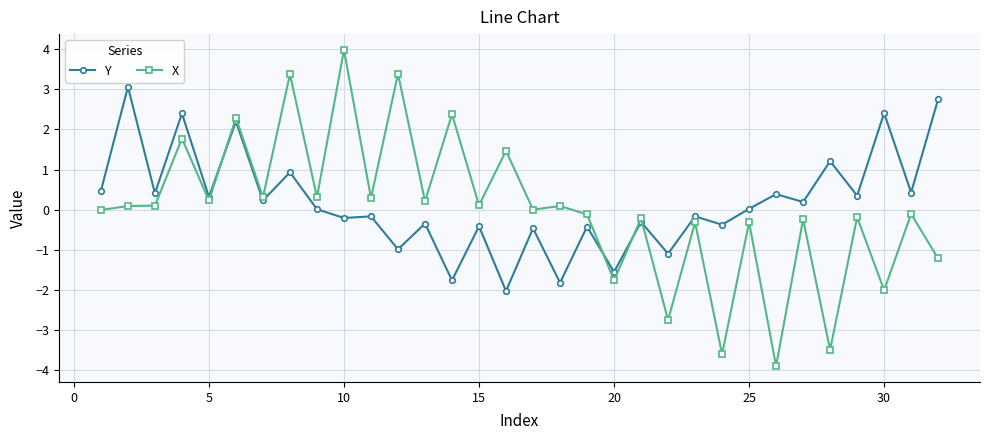

List the series in order of their peak value, lowest first.

Y, X